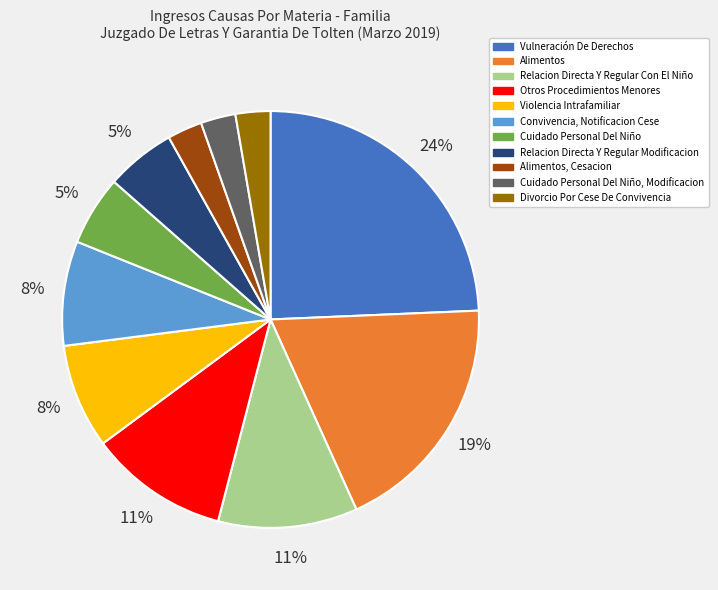

To the nearest percent, what is the combined percentage of Alimentos, Cesacion and Violencia Intrafamiliar?

11%